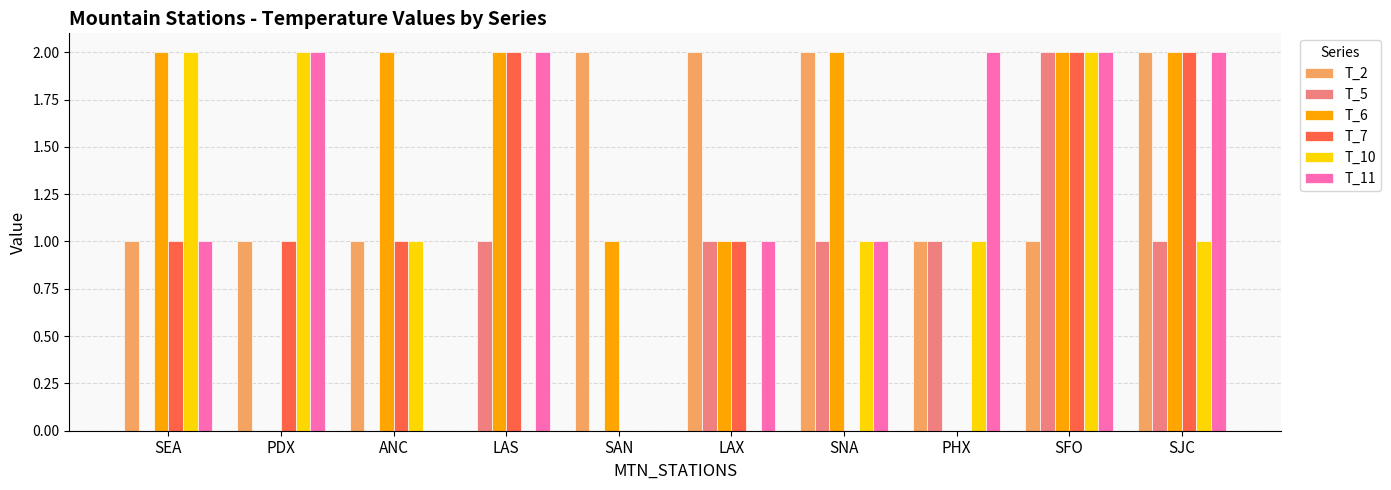

What is the sum of all T_5 values?

7